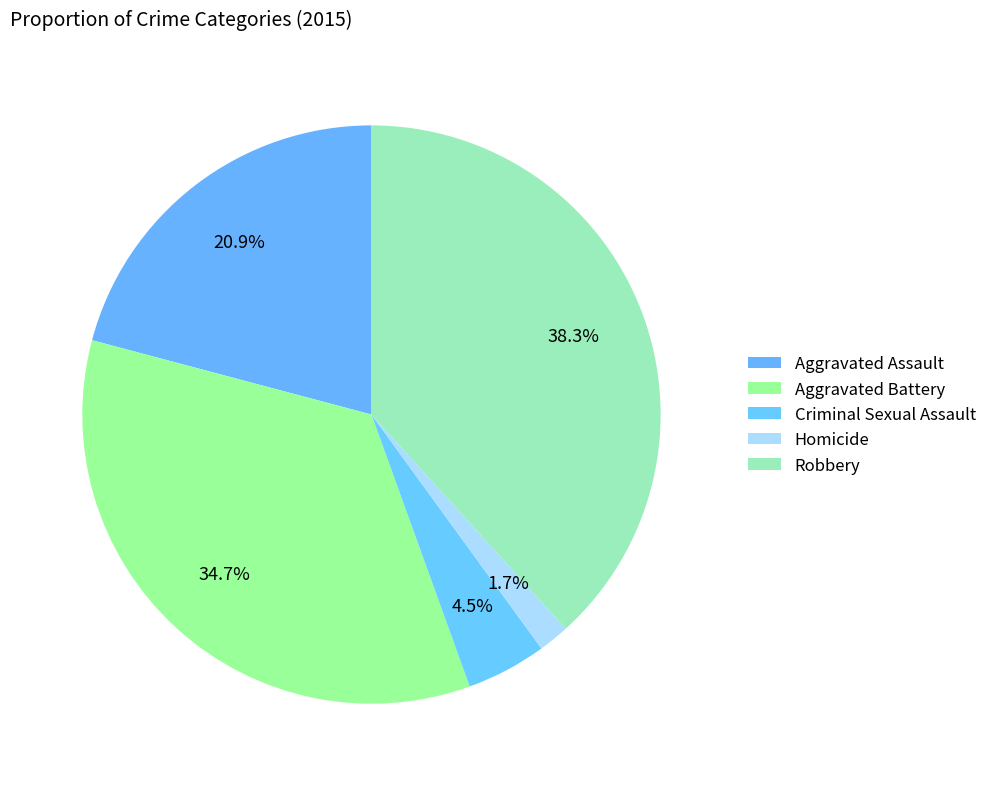

Count the number of slices in the pie.

5